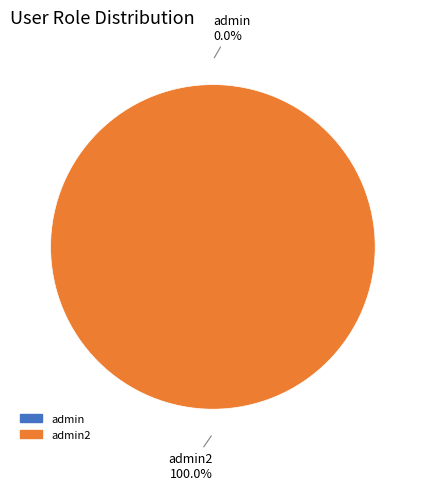

Rank the categories by value from lowest to highest.

admin, admin2